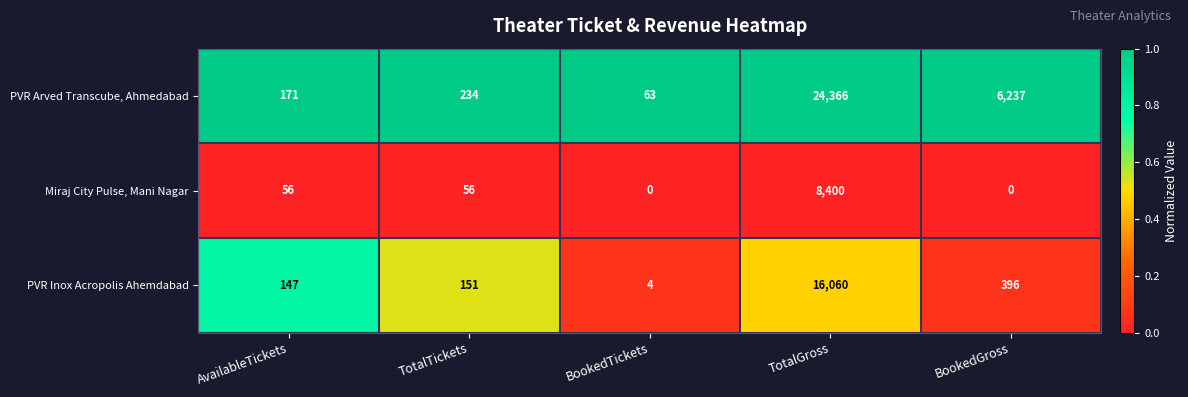

Reading right to left, extract all data points from this chart.

PVR Arved Transcube, Ahmedabad: BookedGross=6237	TotalGross=24366	BookedTickets=63	TotalTickets=234	AvailableTickets=171
Miraj City Pulse, Mani Nagar: BookedGross=0	TotalGross=8400	BookedTickets=0	TotalTickets=56	AvailableTickets=56
PVR Inox Acropolis Ahemdabad: BookedGross=396	TotalGross=16060	BookedTickets=4	TotalTickets=151	AvailableTickets=147